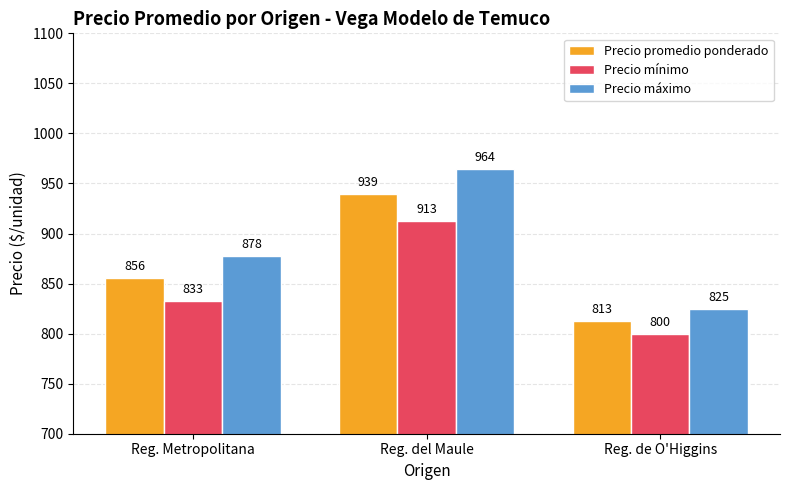

Does the chart contain any negative values?

No